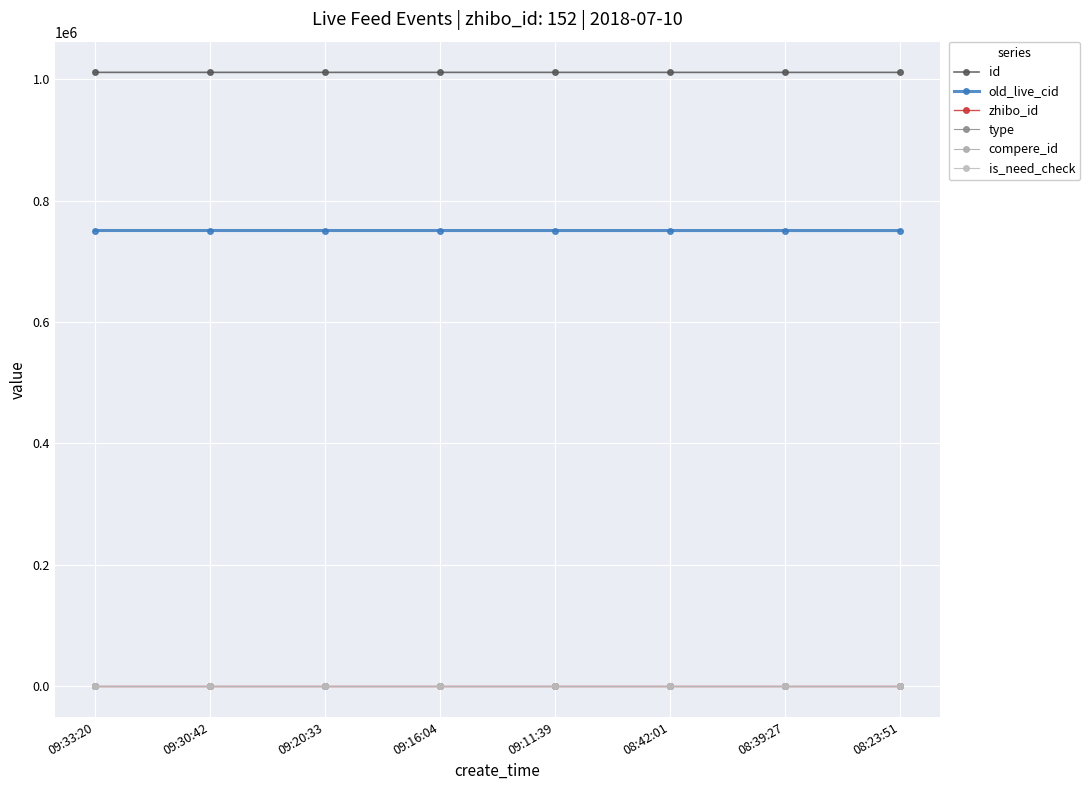

What is the label of the 6th point from the right?

09:20:33